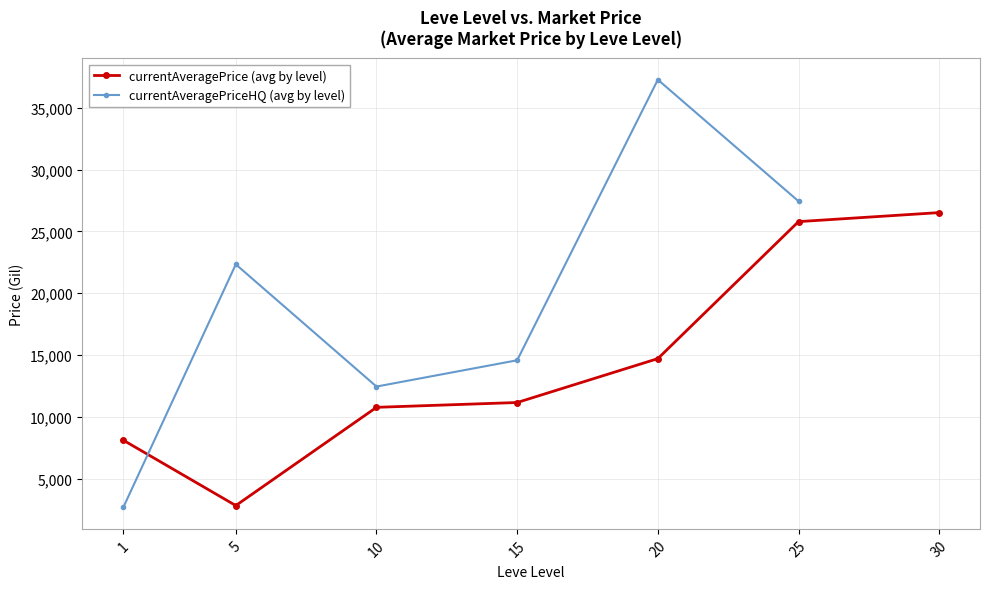

True or false: currentAveragePrice and currentAveragePriceHQ intersect in this chart.

True